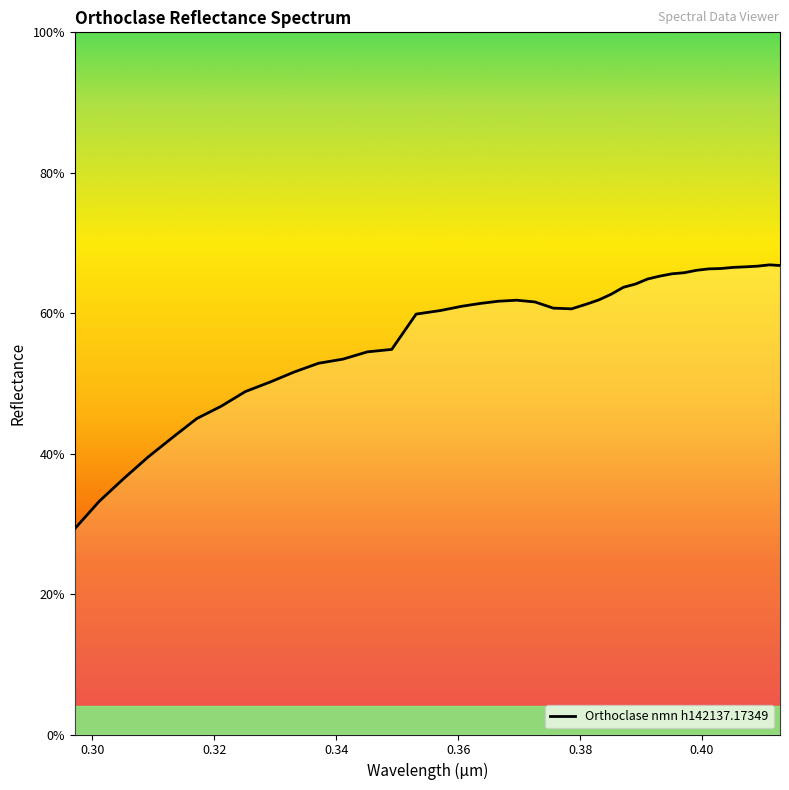

True or false: the data has more than 1 interior local peaks.

True